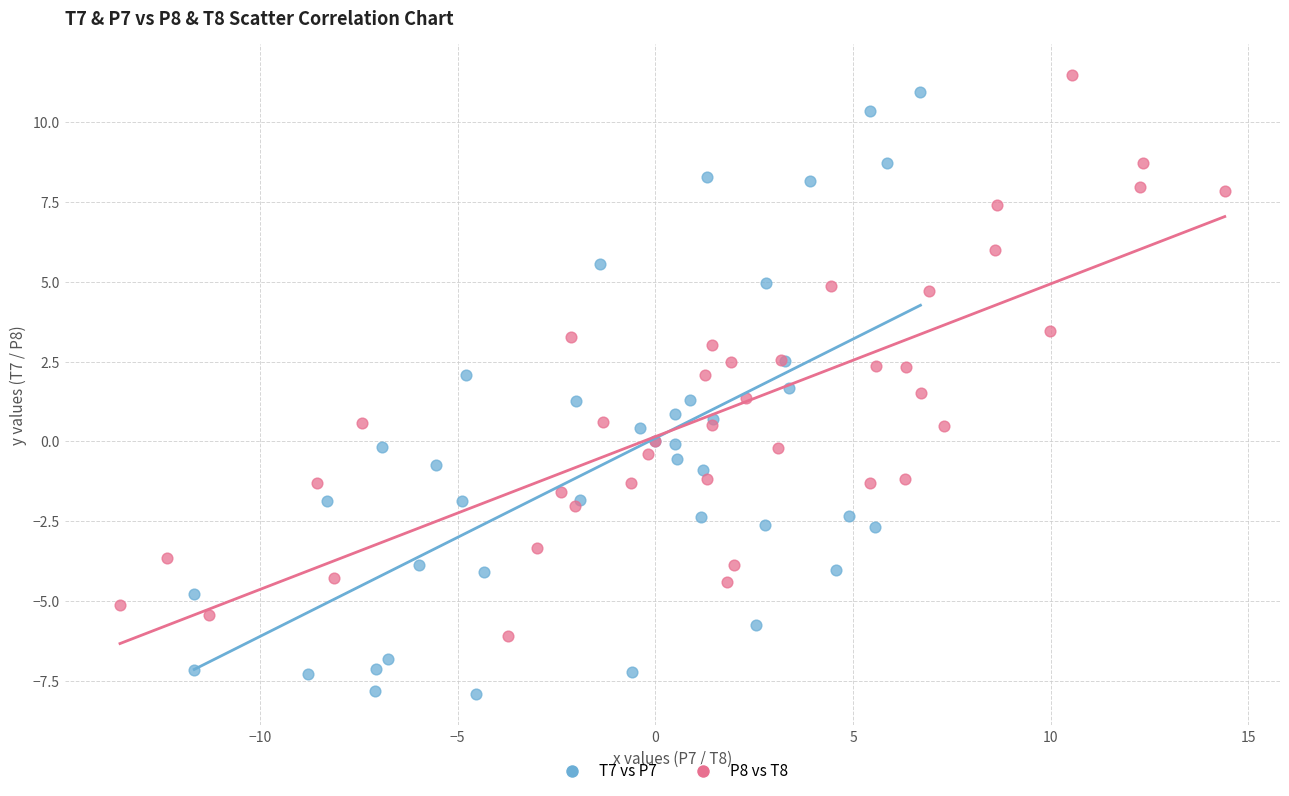

Which series has the largest Y range (max minus min)?

T7 vs P7